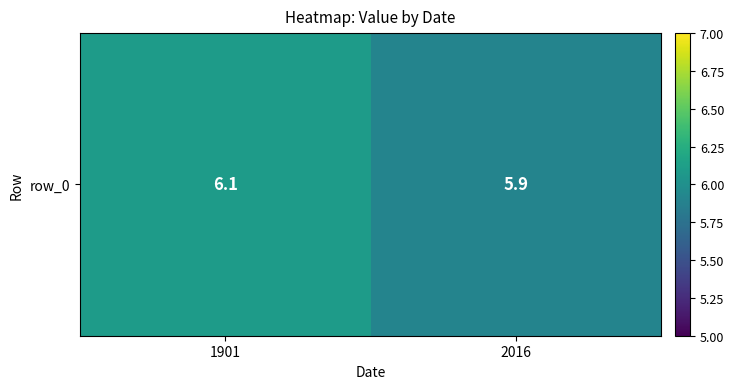

Count the number of values greater than 6.

1